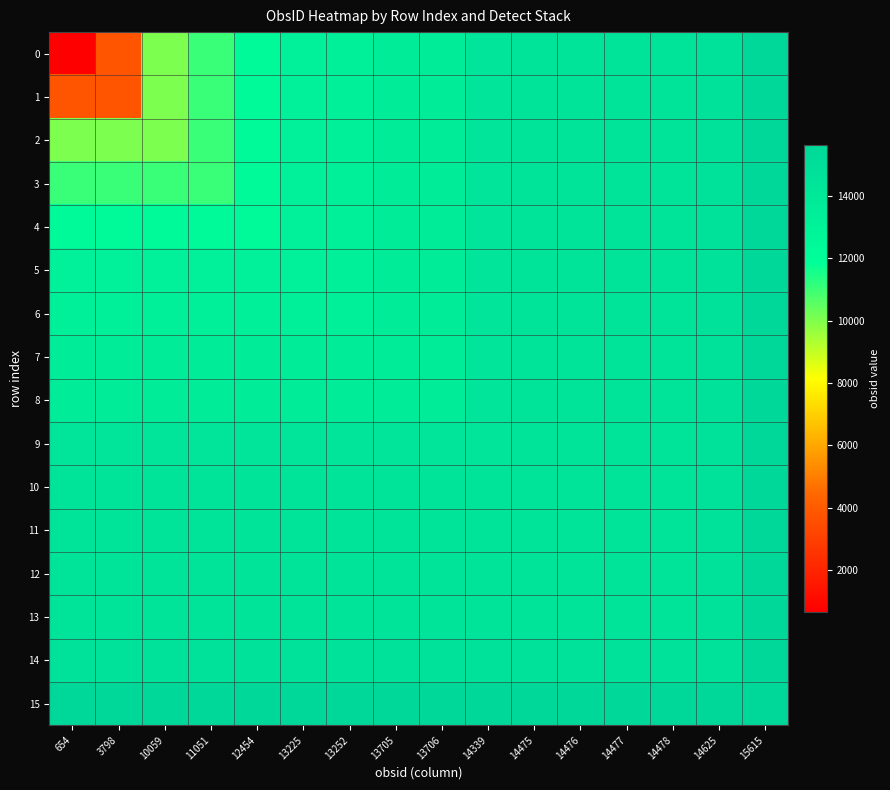

What is the total value across all series at 14475?

232896